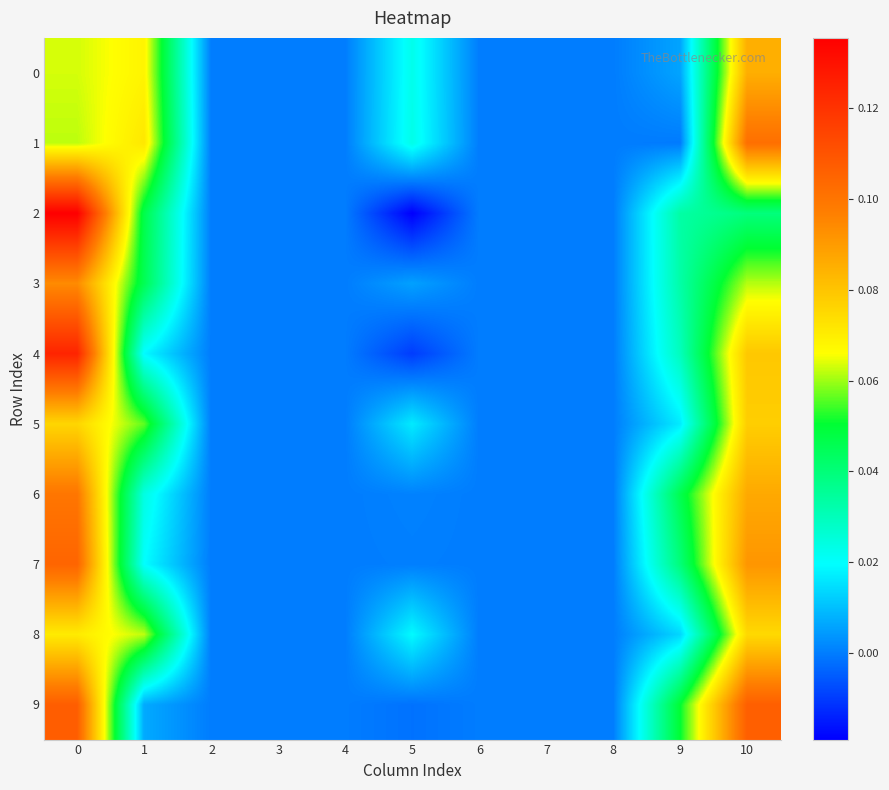

What is the total value across all series at 5?

0.1